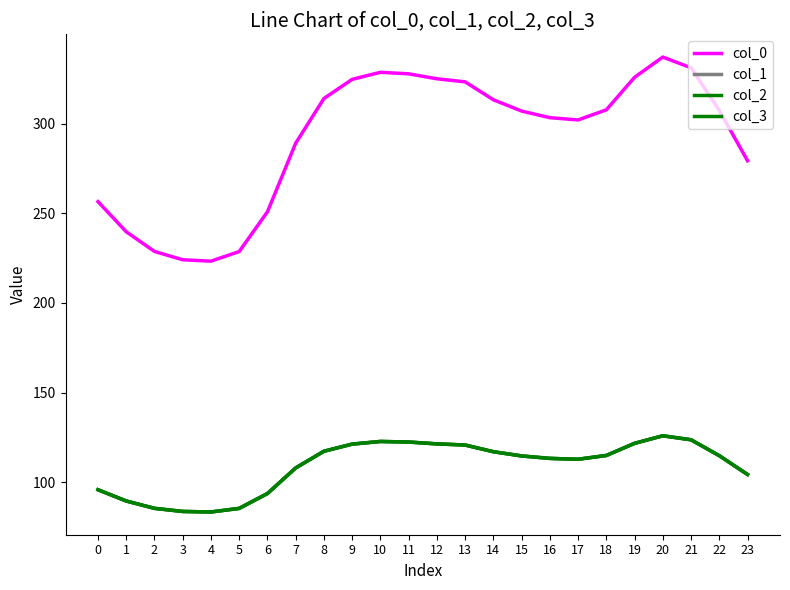

What is the sum of the col_2 values at 10 and 18?

237.6